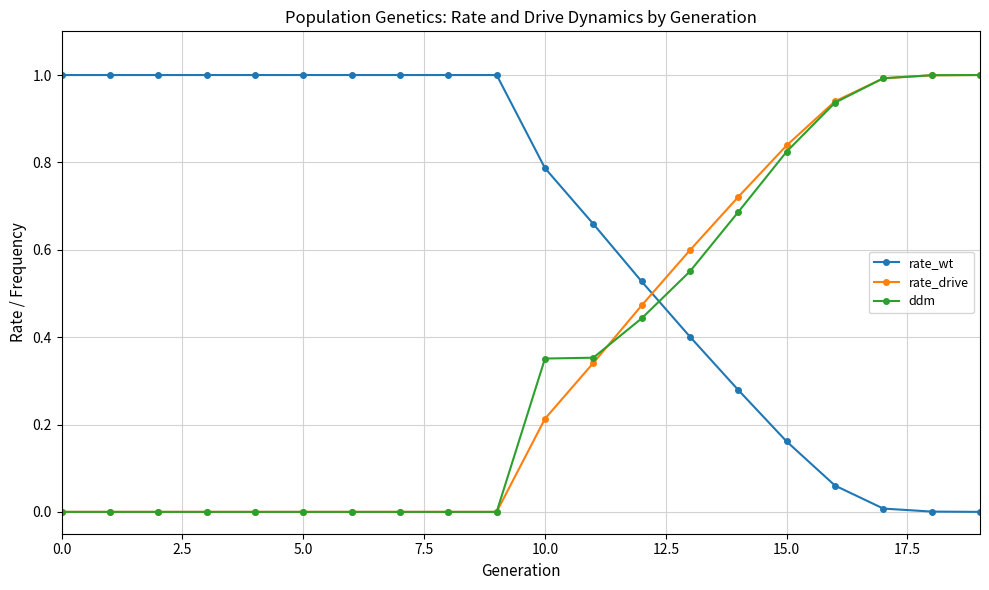

What is the value of the ddm point at the 18th from the left?

1.0